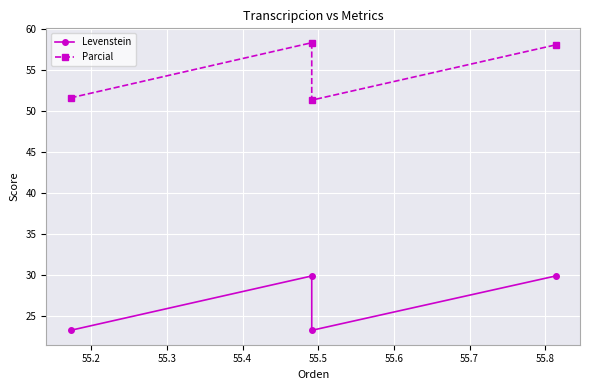

What is the value of the Levenstein point at the 3rd from the left?

23.2